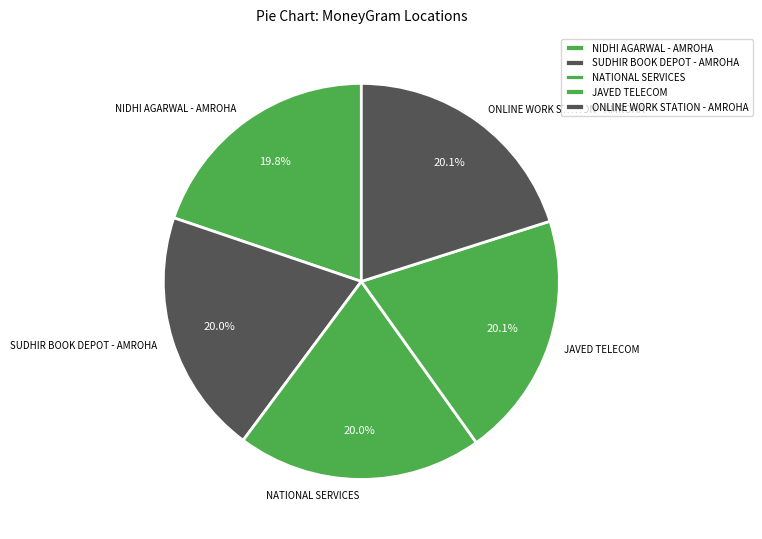

Is it true that ONLINE WORK STATION - AMROHA is 20% of the pie?

True